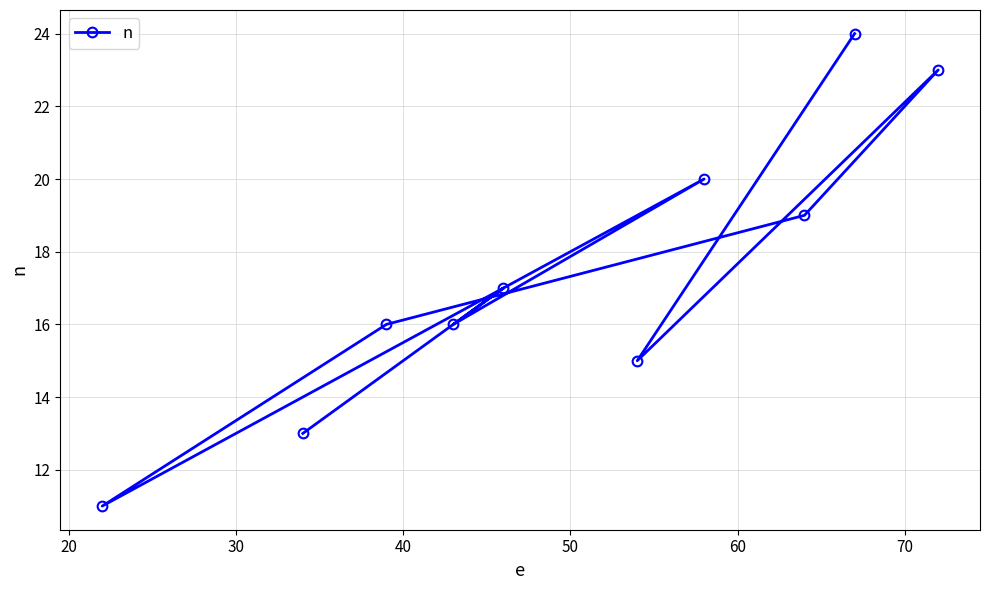

What is the value of the 8th point from the left?

19